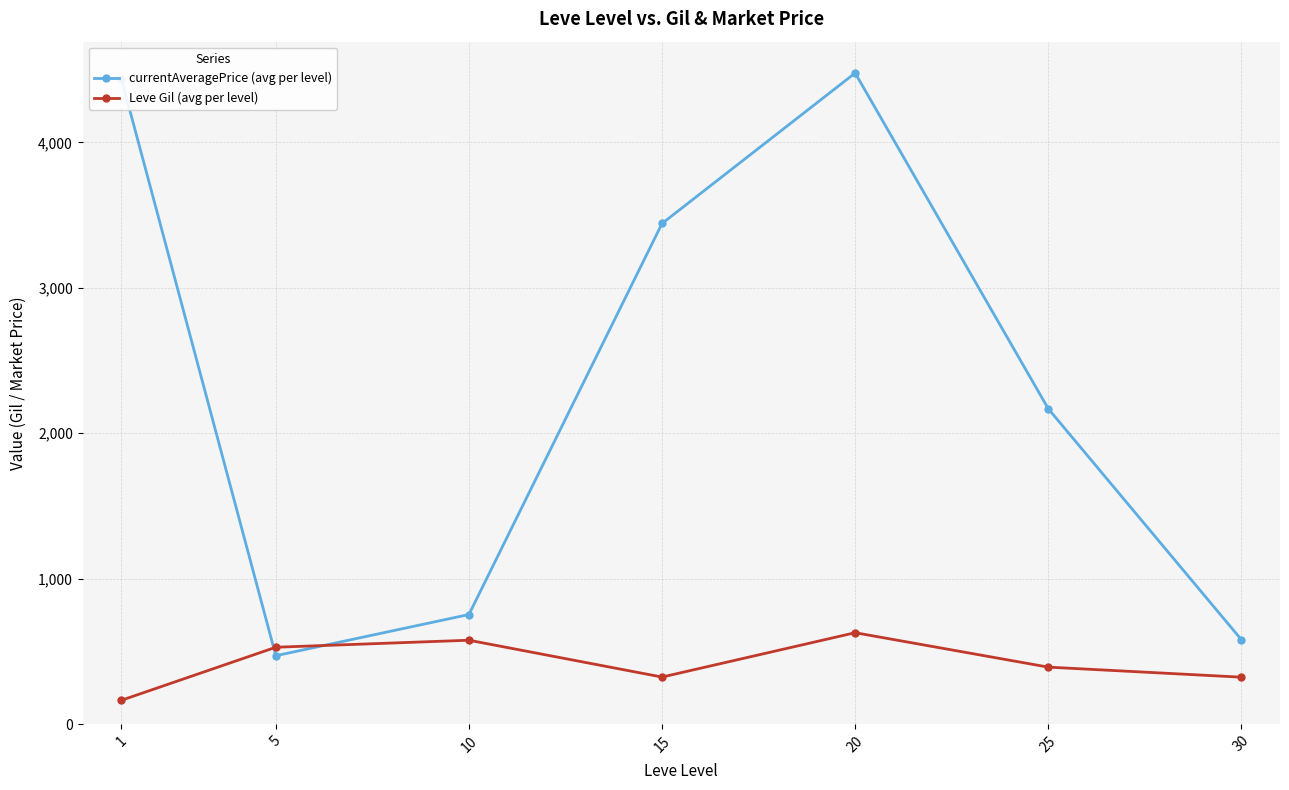

How many lines are shown in the chart?

2